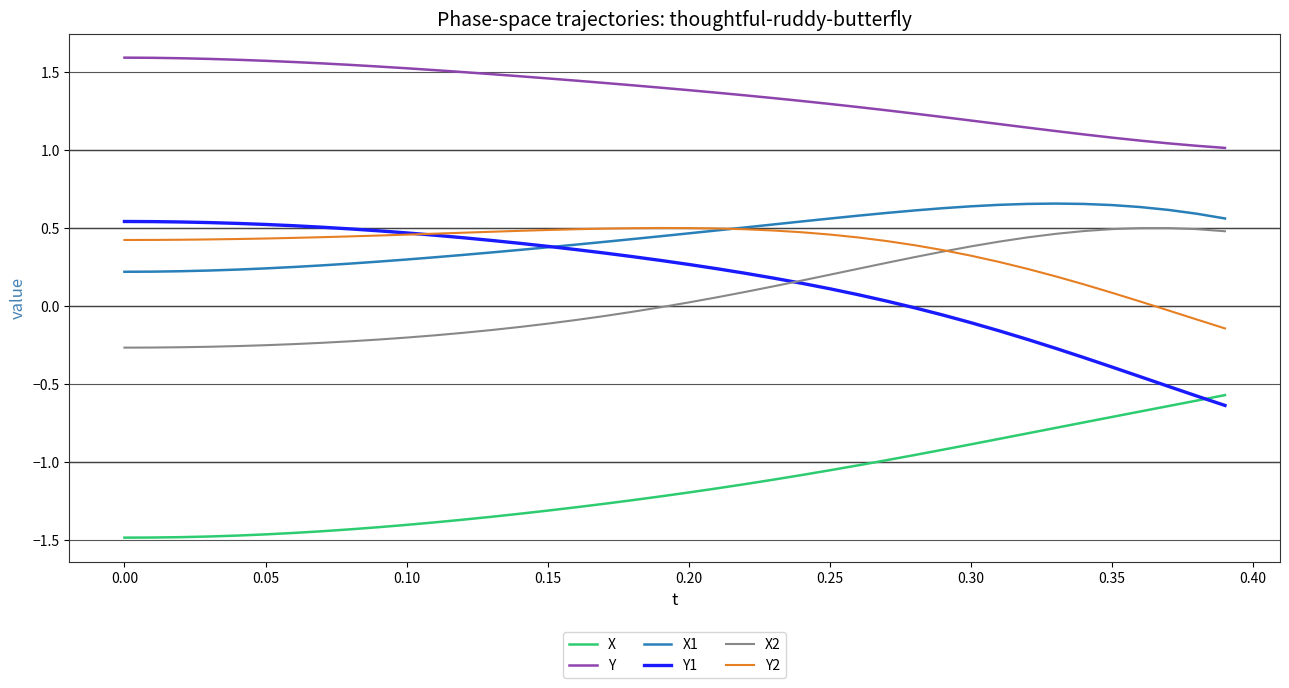

What is the sum of all Y values?

54.3